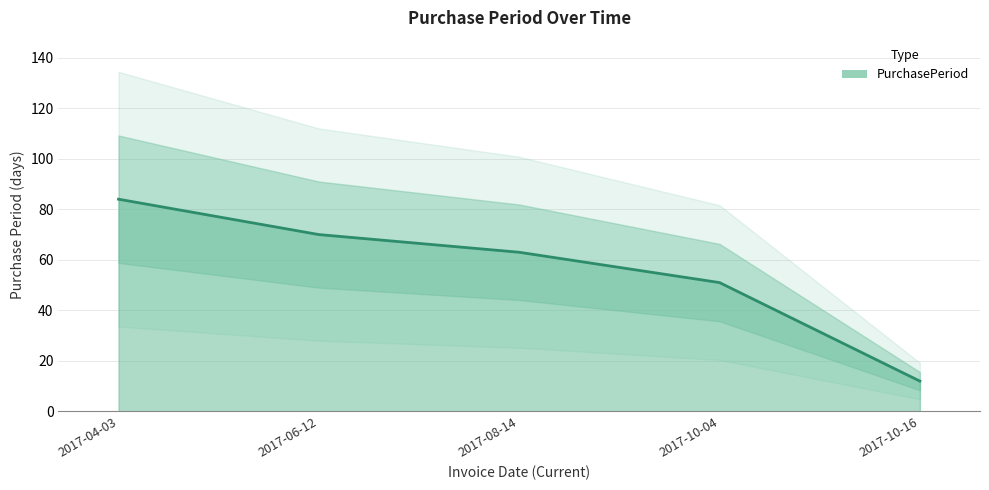

Reading right to left, transcribe all the data shown in this chart.

2017-10-16=12	2017-10-04=51	2017-08-14=63	2017-06-12=70	2017-04-03=84